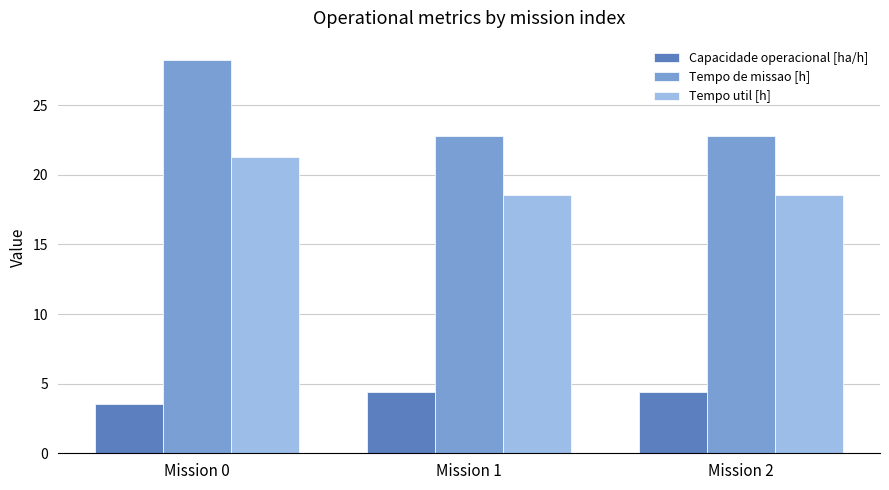

How many bars are there in each group?

3